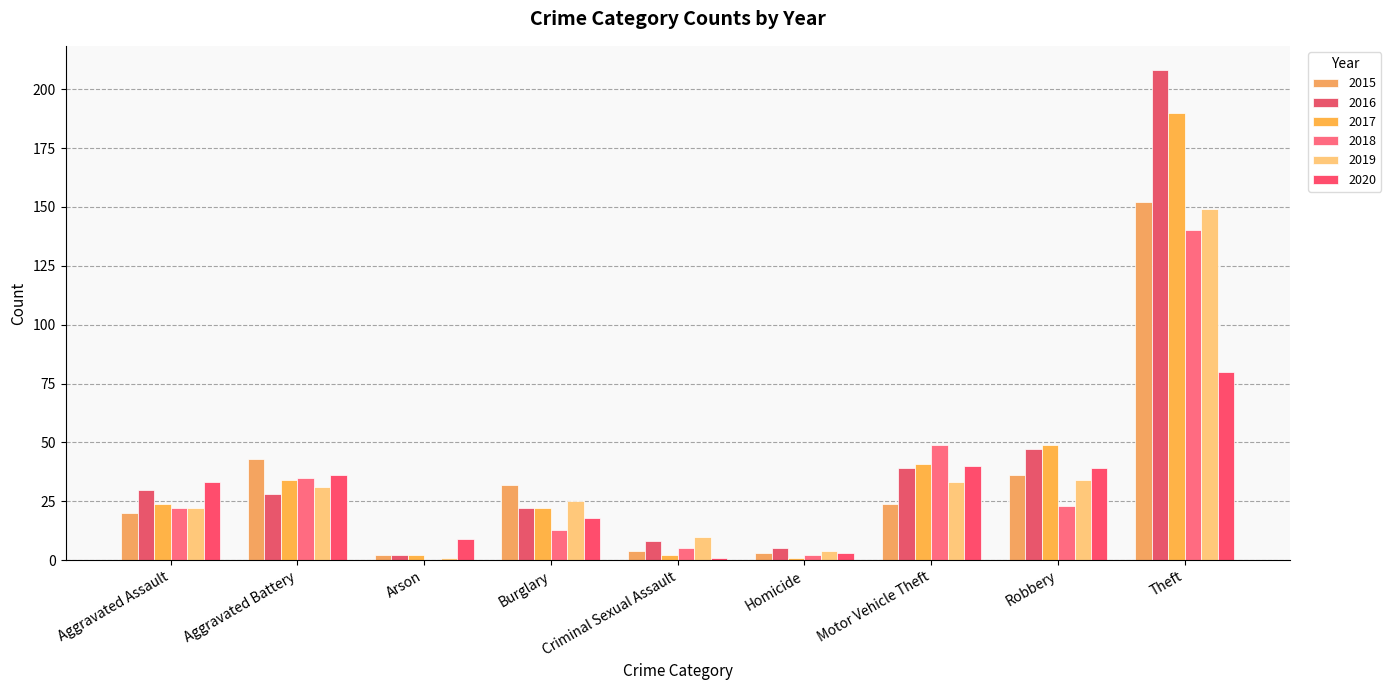

What is the value of the 2016 bar at the 7th from the left?

39